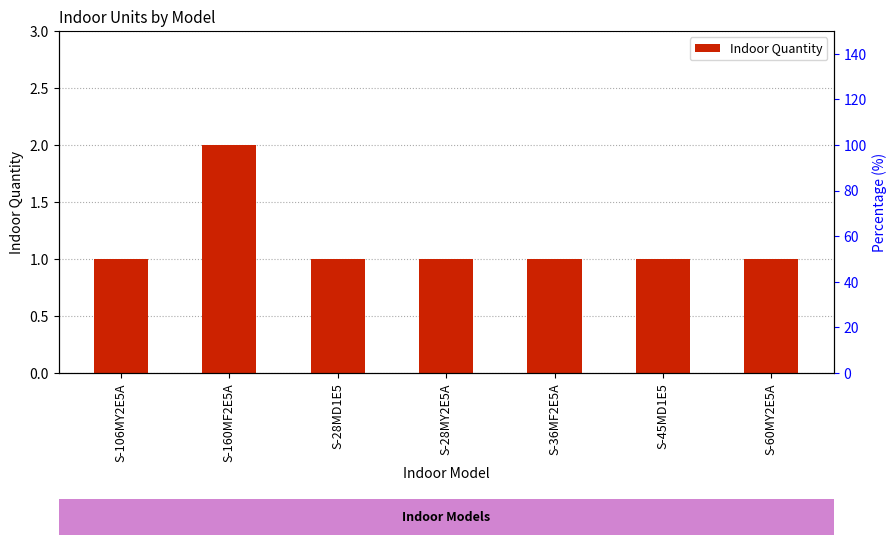

Reading right to left, list all the values displayed in this chart.

S-60MY2E5A=1	S-45MD1E5=1	S-36MF2E5A=1	S-28MY2E5A=1	S-28MD1E5=1	S-160MF2E5A=2	S-106MY2E5A=1